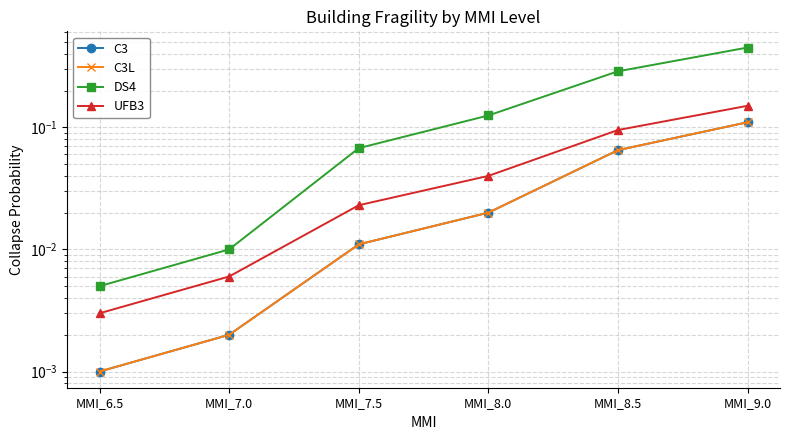

True or false: DS4 and C3L intersect in this chart.

False